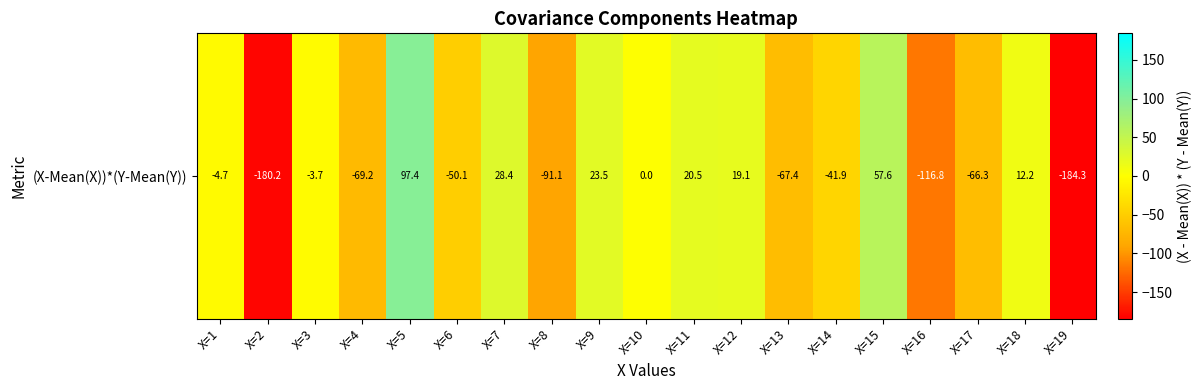

Reading left to right, extract all data points from this chart.

X=1=-4.7	X=2=-180.2	X=3=-3.7	X=4=-69.2	X=5=97.4	X=6=-50.1	X=7=28.4	X=8=-91.1	X=9=23.5	X=10=0.0	X=11=20.5	X=12=19.1	X=13=-67.4	X=14=-41.9	X=15=57.6	X=16=-116.8	X=17=-66.3	X=18=12.2	X=19=-184.3